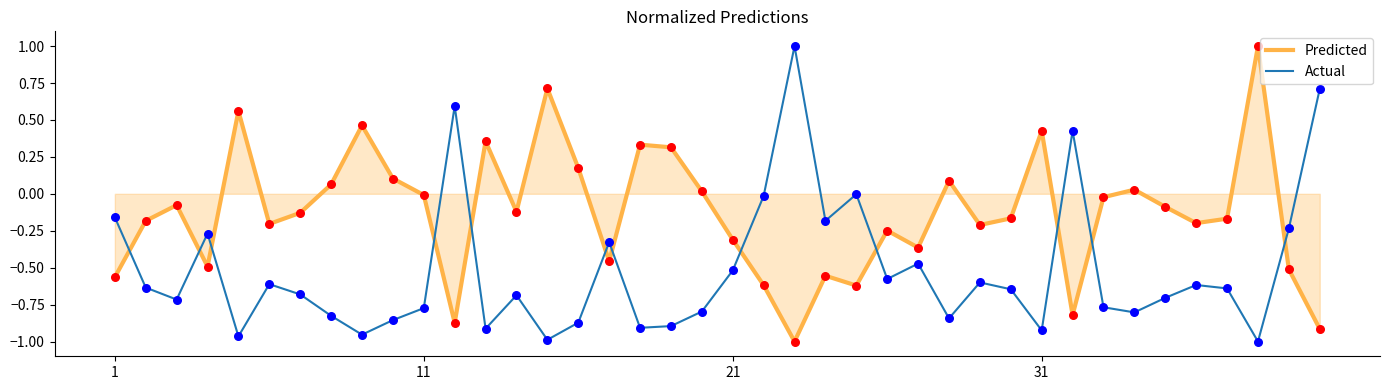

Rank the series by their average value, from lowest to highest.

Actual, Predicted